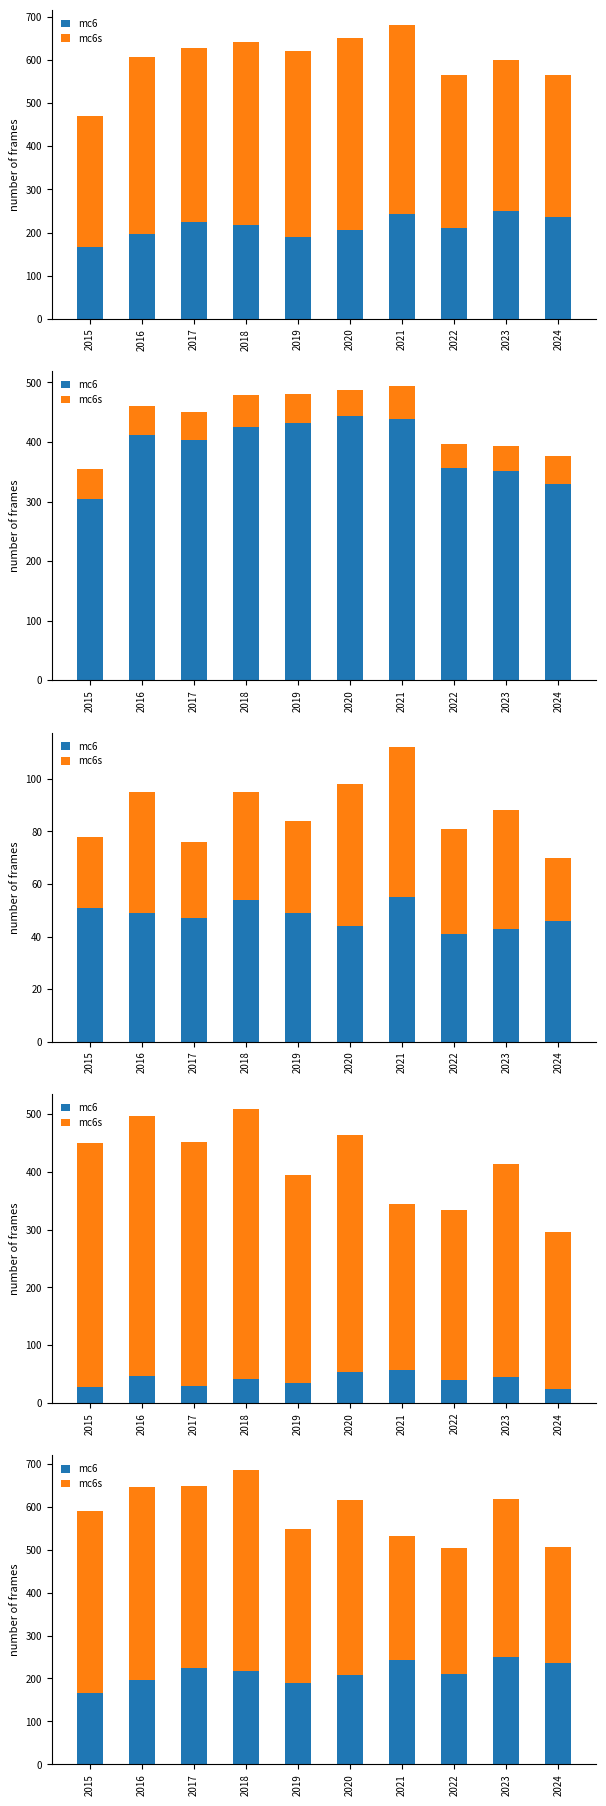

How many data points in mc6 are less than 217?

5